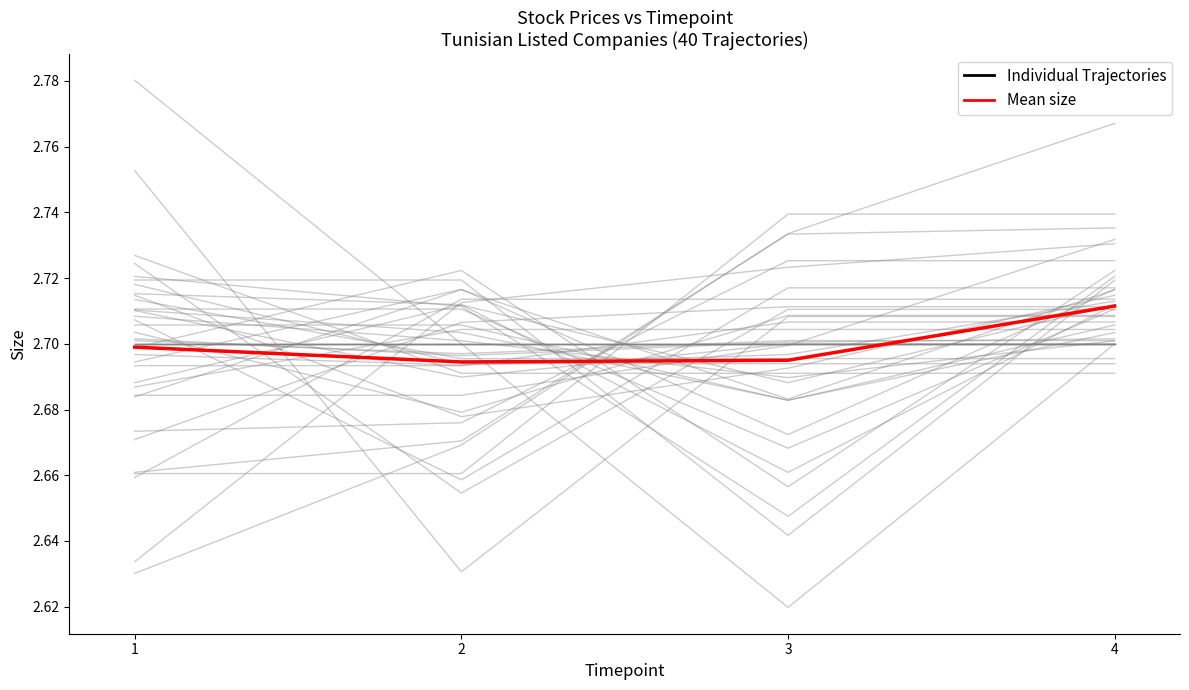

Reading left to right, transcribe all the data shown in this chart.

Individual Trajectories: 1=2.7	2=2.7	3=2.7	4=2.7
Mean size: 1=2.7	2=2.7	3=2.7	4=2.7